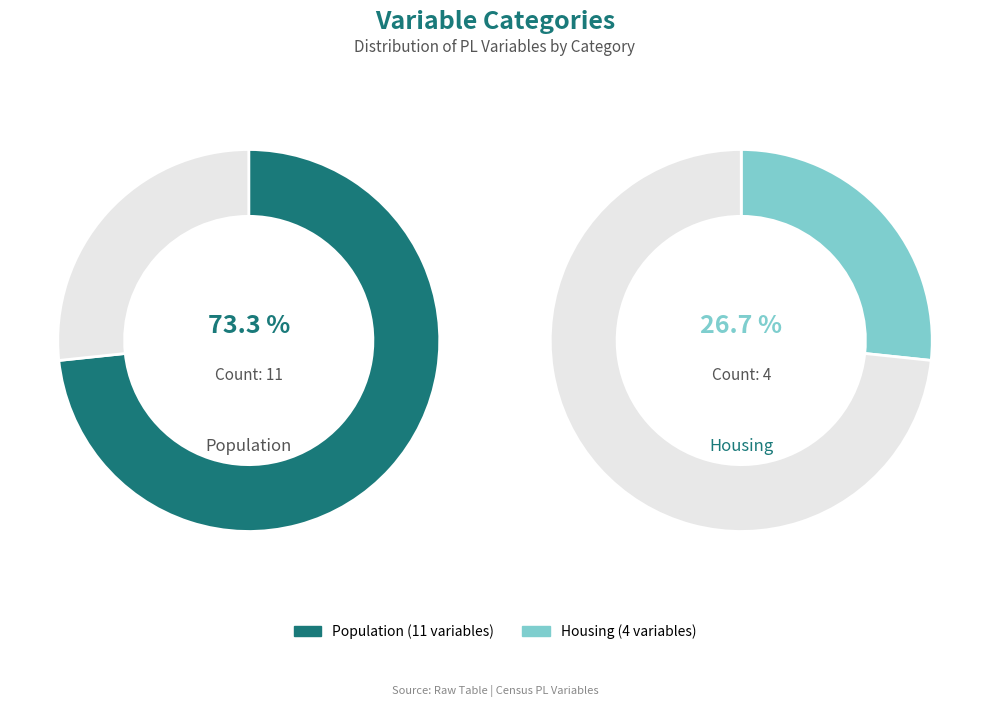

How much of the chart is everything except Population?

26.7%